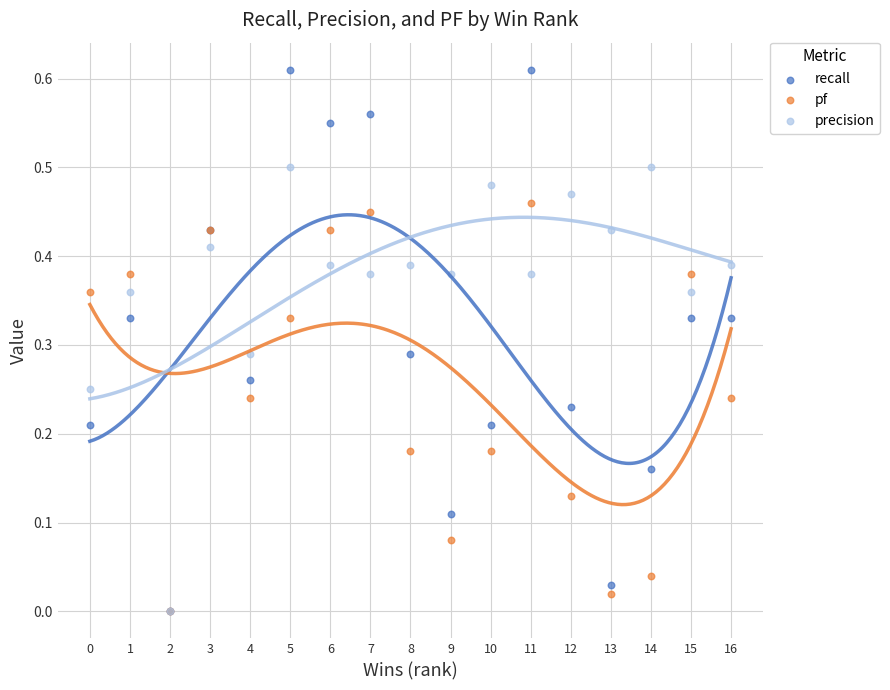

What are all the series names shown in the legend?

recall, pf, precision